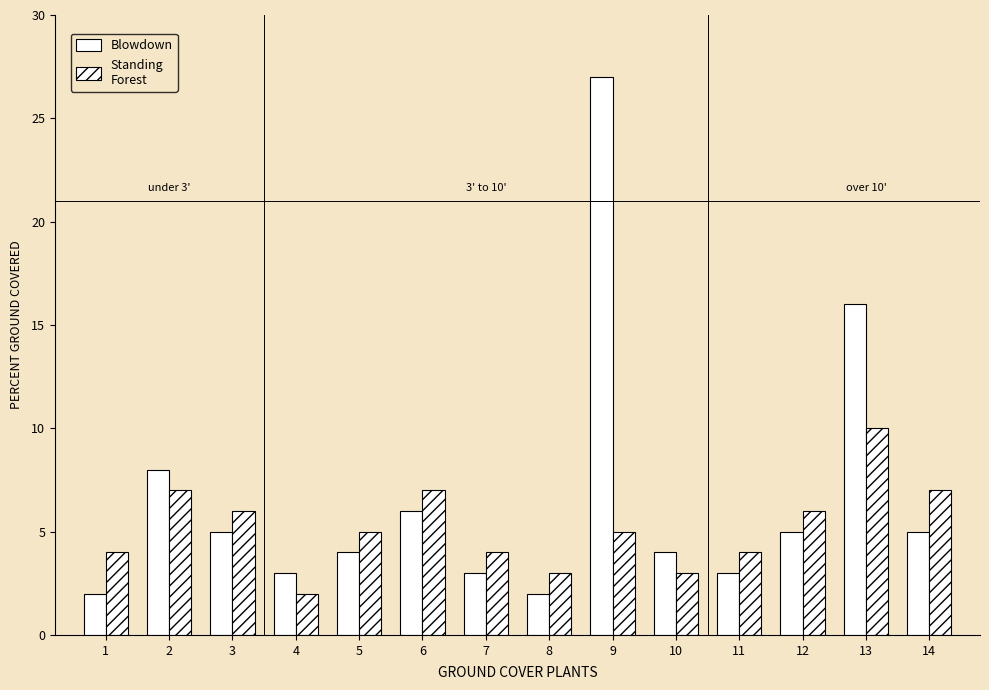

Count the number of categories in the chart.

14